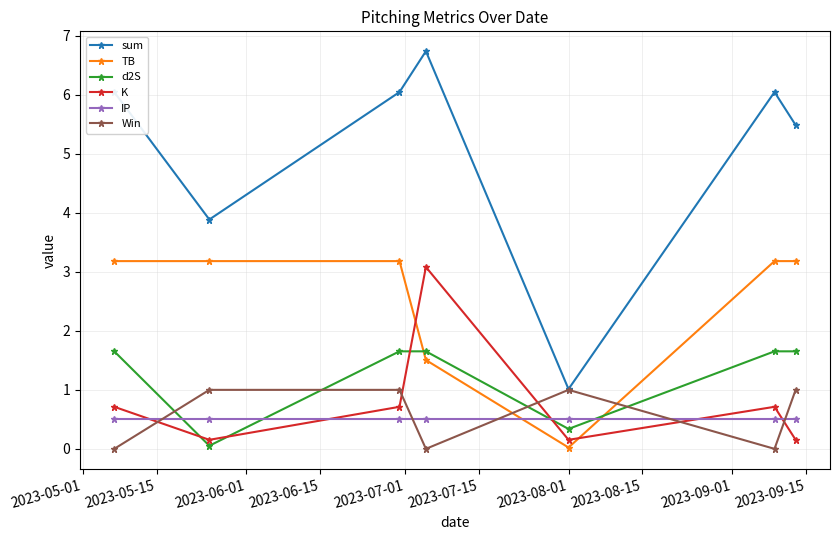

True or false: sum and TB intersect in this chart.

False